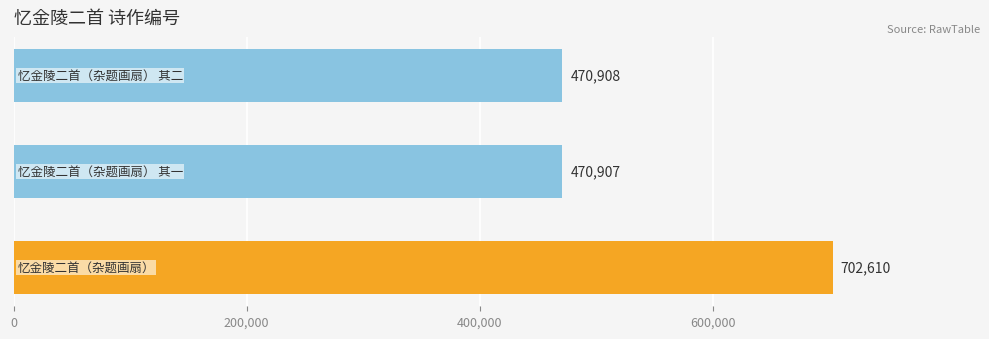

What is the maximum value shown in the chart?

702610